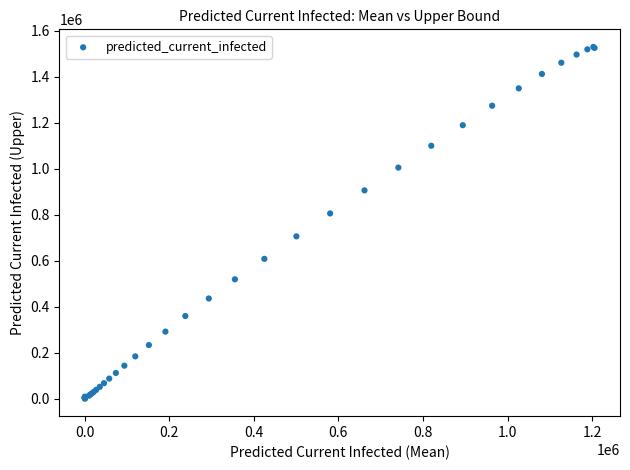

What Y value in the scatter plot is closest to 765790?

806306